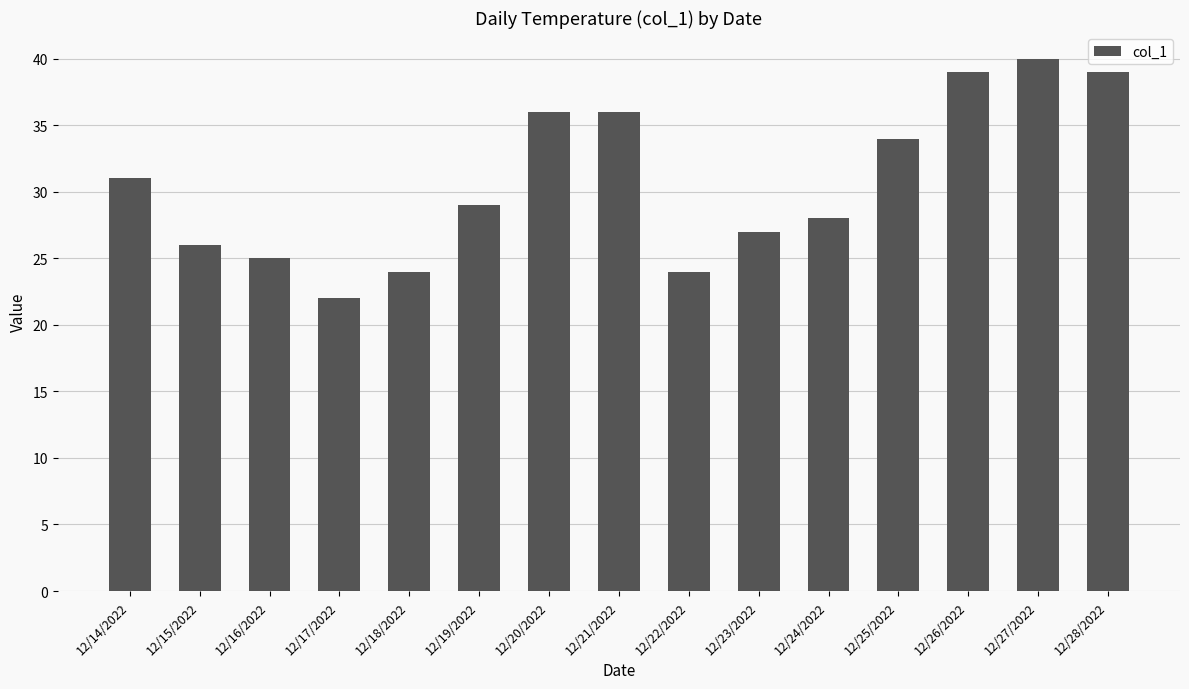

Where does the data first go above 29?

12/14/2022